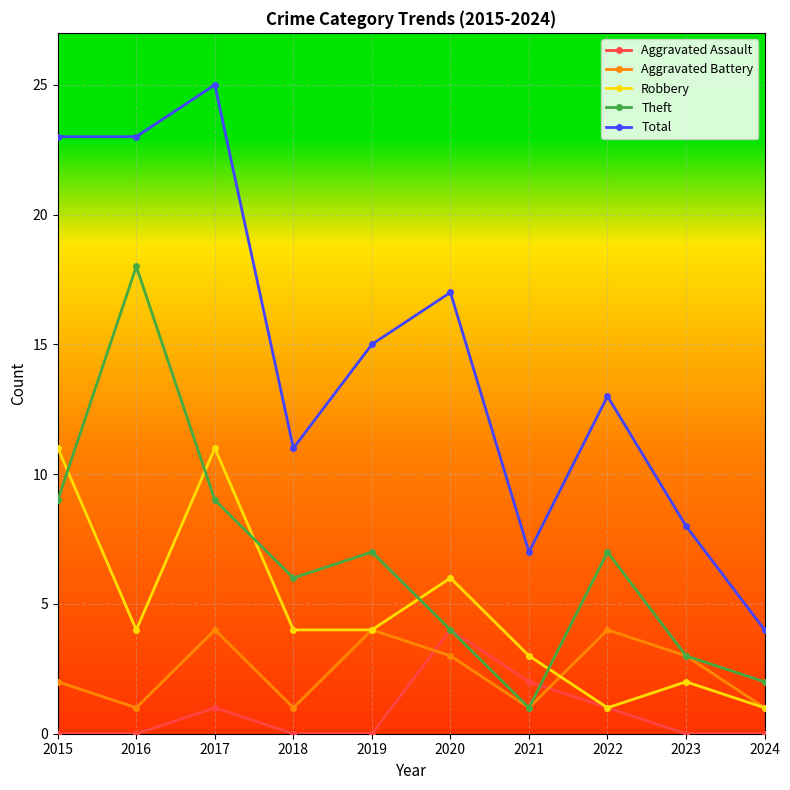

What value does the Aggravated Battery series have at 2024?

1